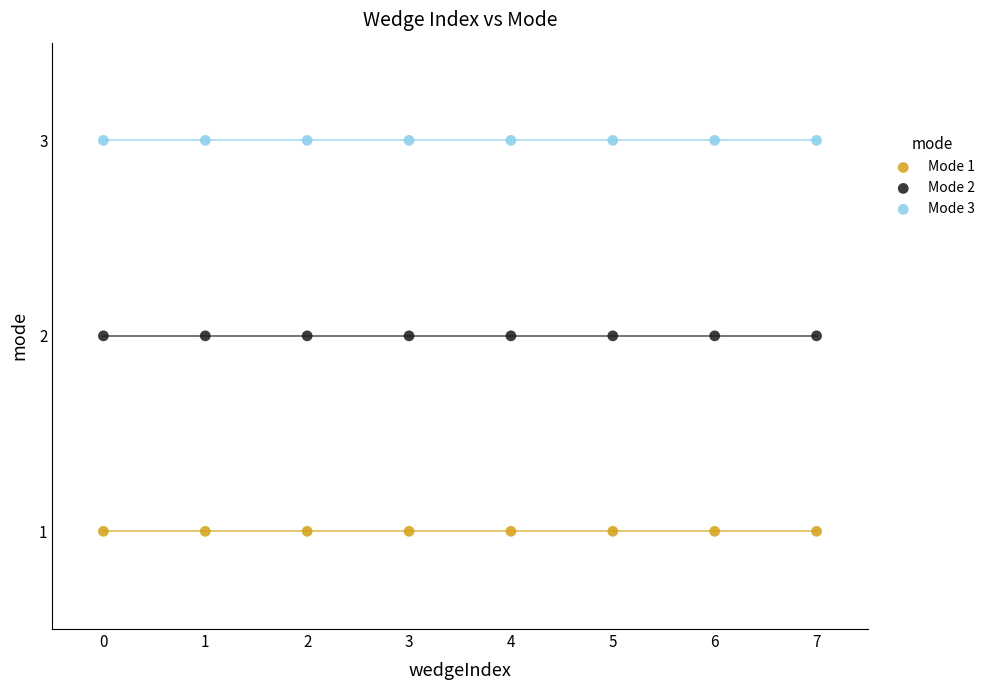

Which series reaches the minimum Y coordinate?

Mode 1